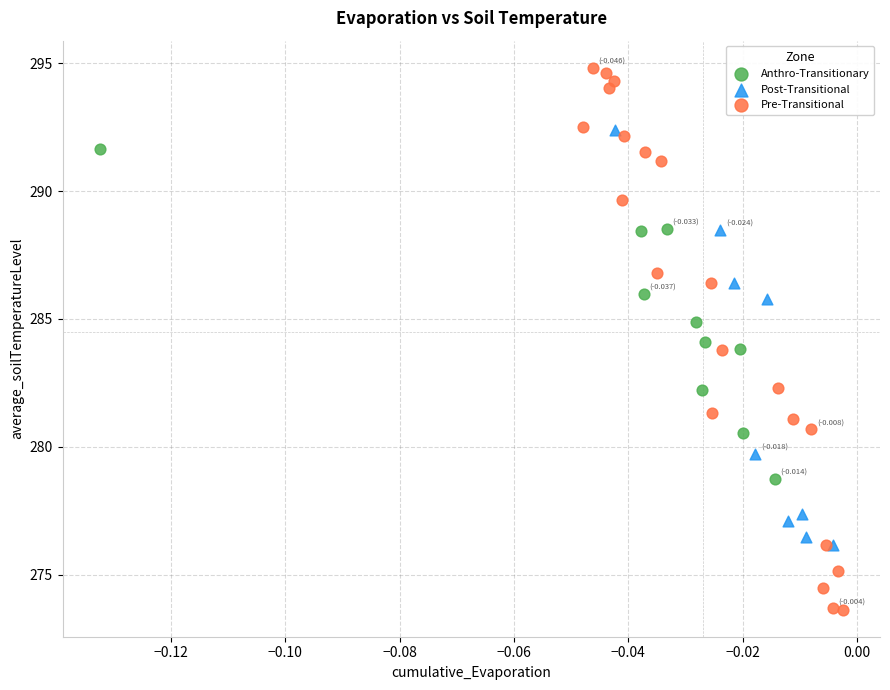

Which series contains the highest Y value?

Pre-Transitional